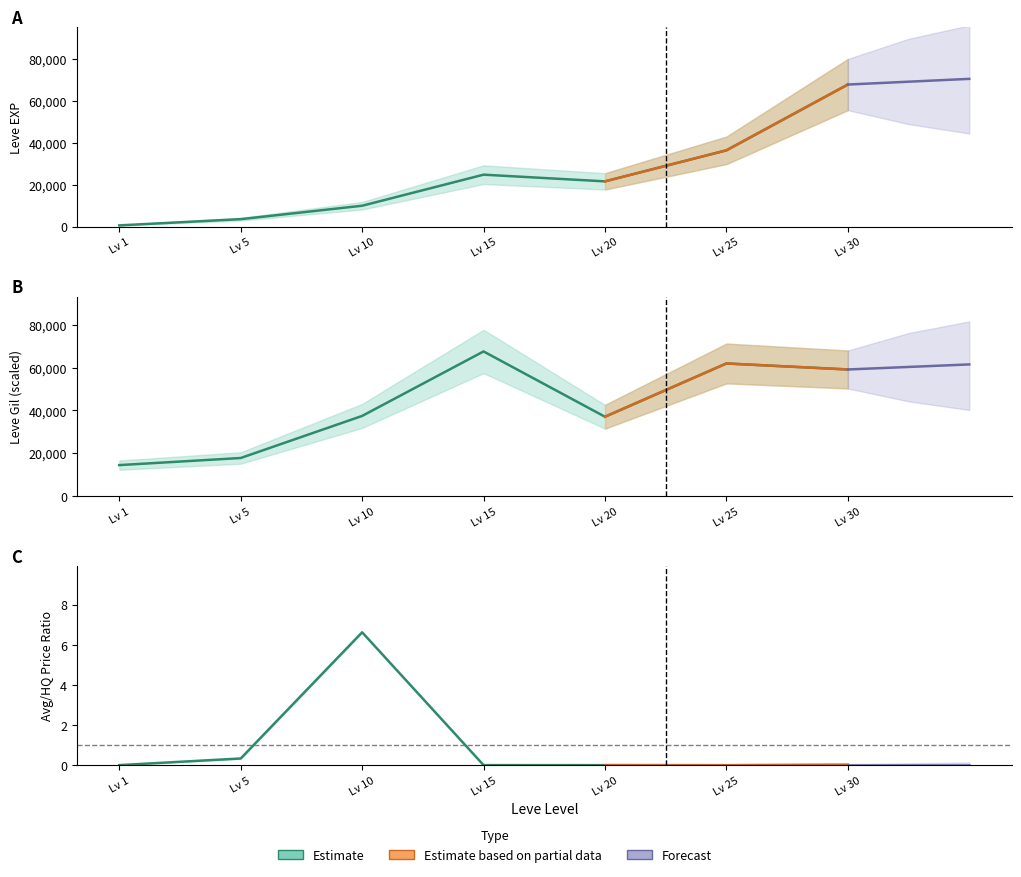

List the labels in order of Leve Gil value, largest first.

Lv 15, Lv 25, Lv 30, Lv 10, Lv 20, Lv 5, Lv 1